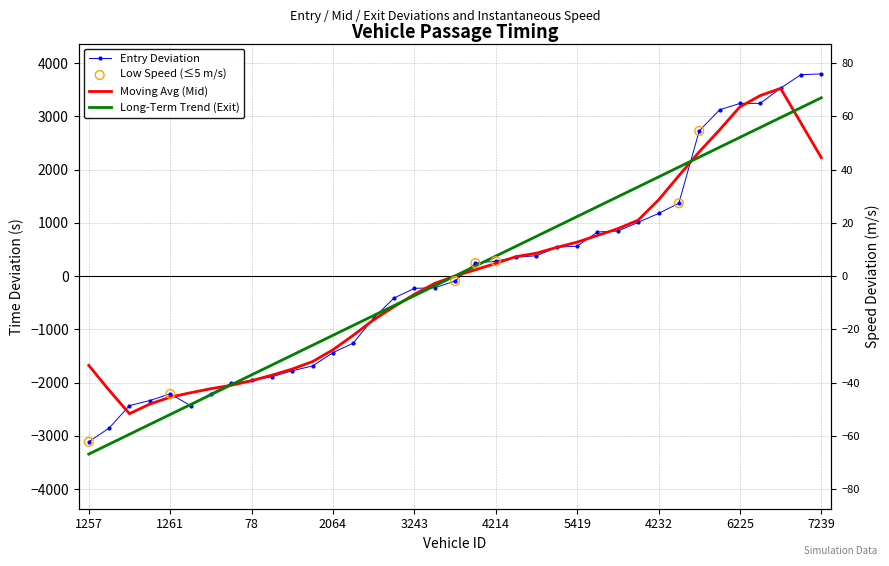

Which series has the largest total across all categories?

entry